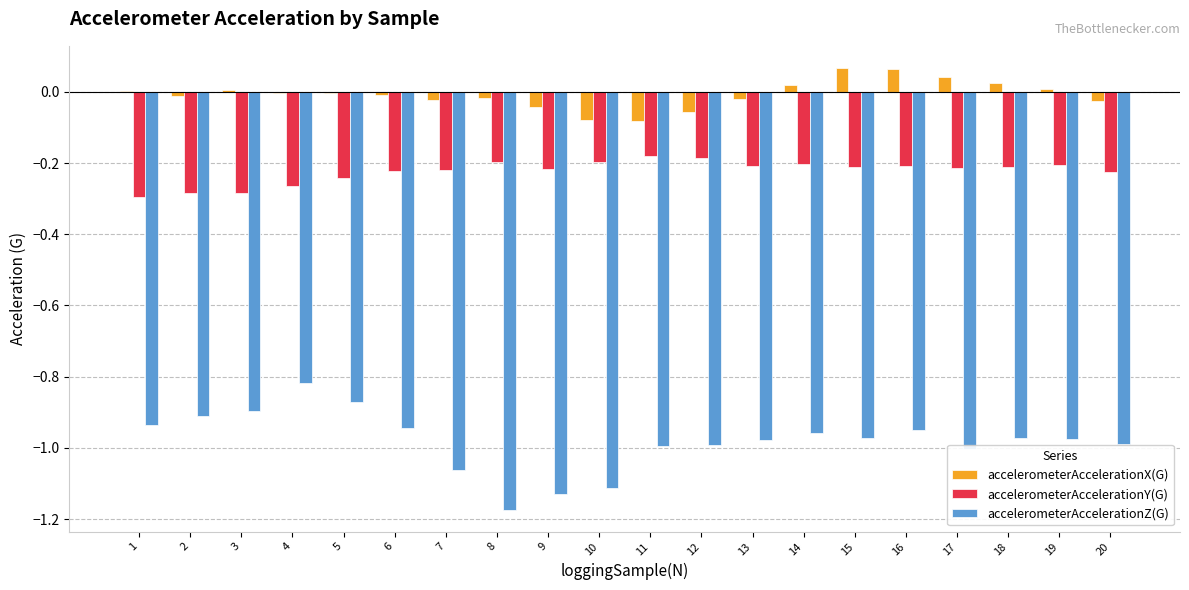

Which category has the highest value in the accelerometerAccelerationZ(G) series?

4